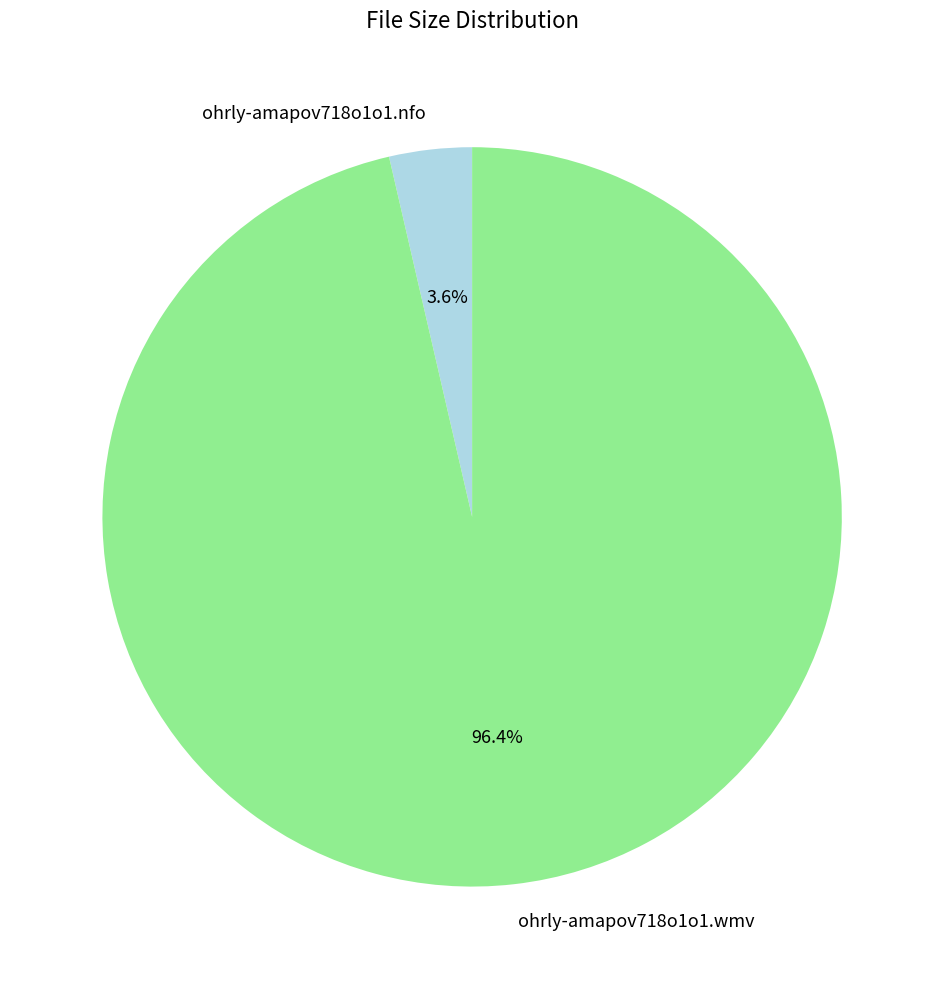

Count the number of slices in the pie.

2